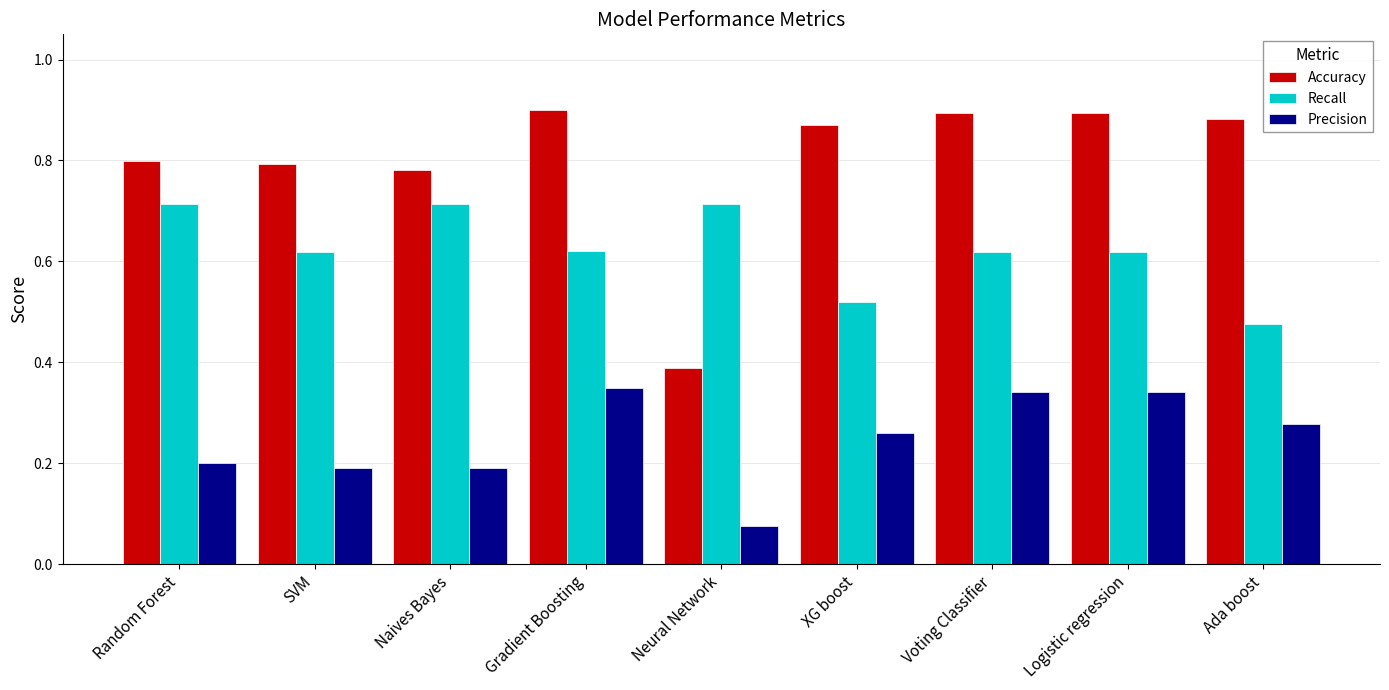

What is the total value across all series at Naives Bayes?

1.7